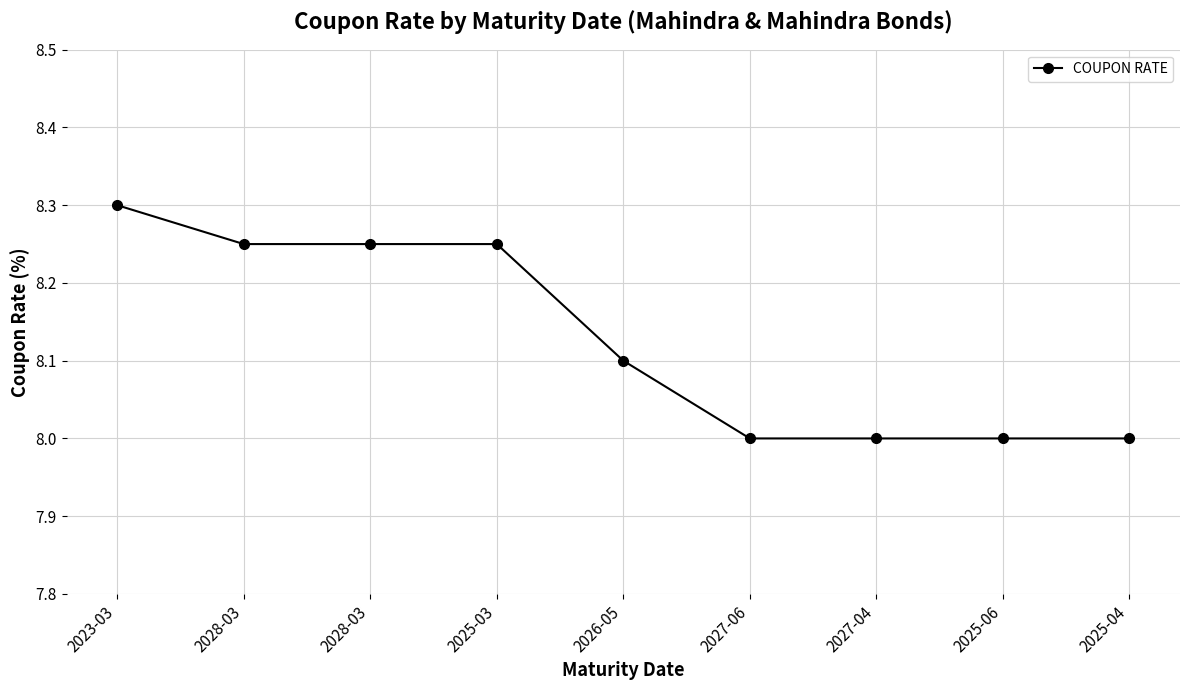

Where is the data nearest to the value 8?

2027-06